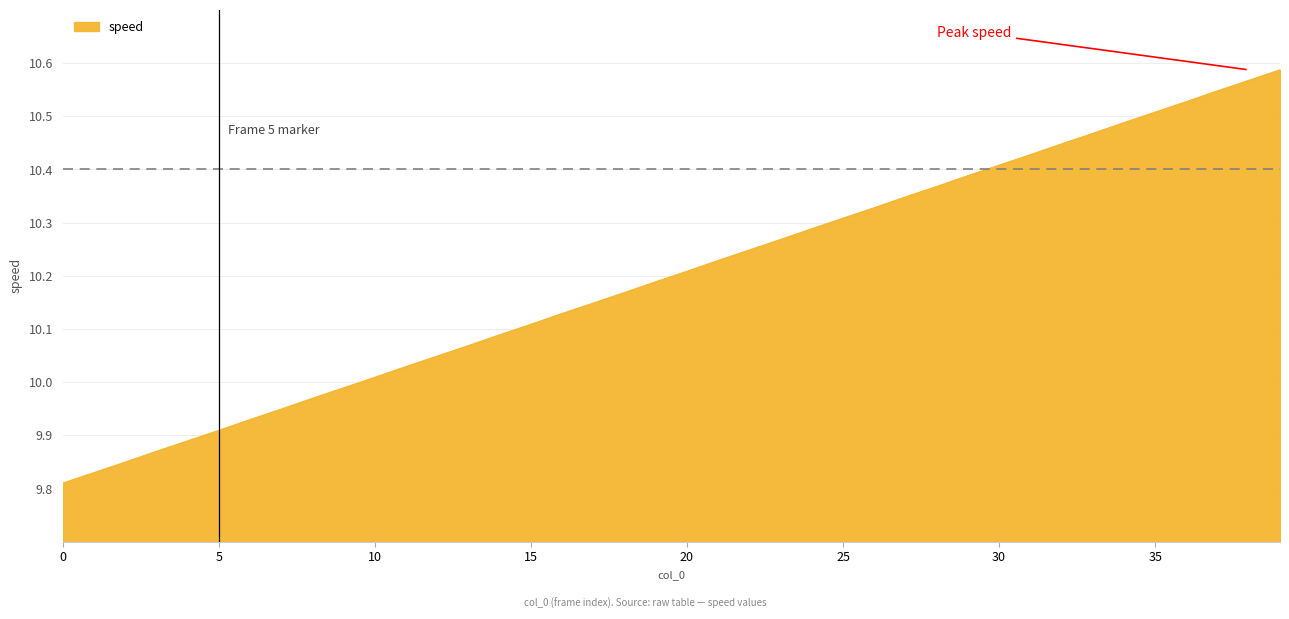

What is the difference between the maximum and minimum values?

0.8